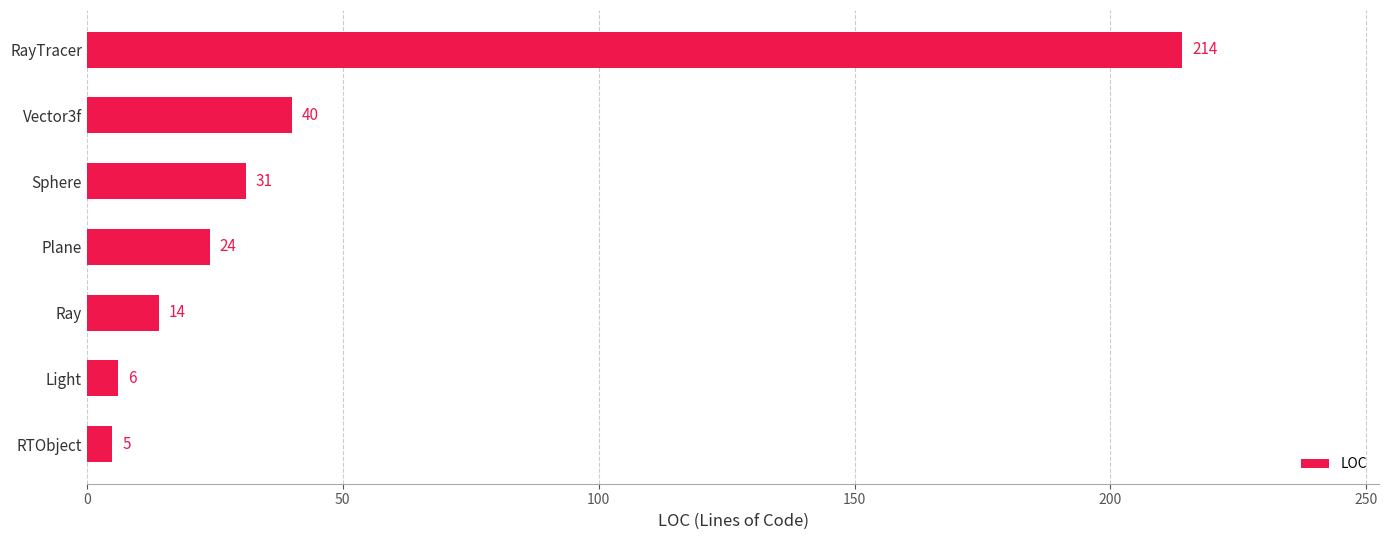

The chart shows a value of 22 at Sphere. True or false?

False